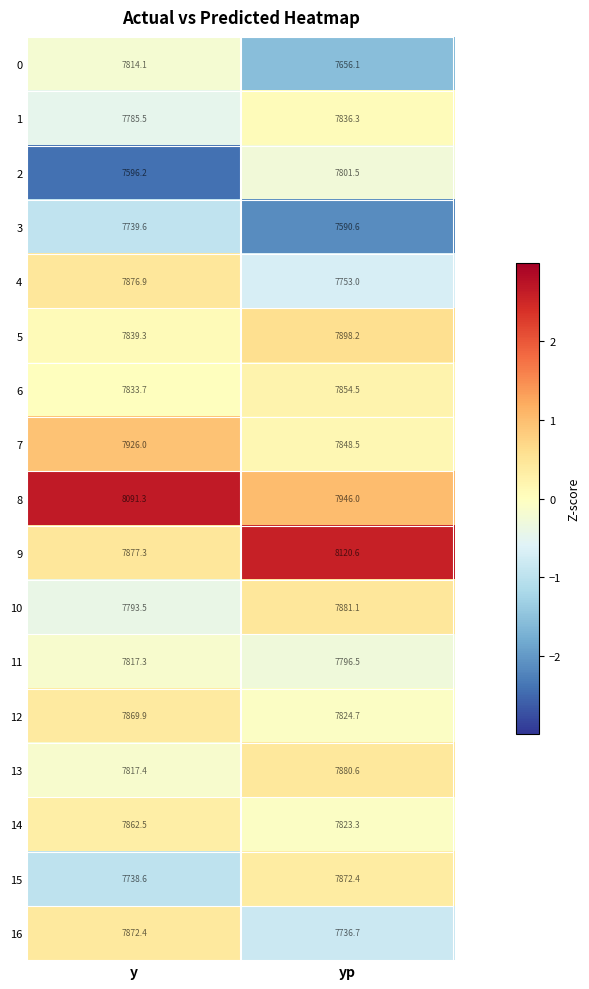

Where does the 14 series first go above 7862?

y